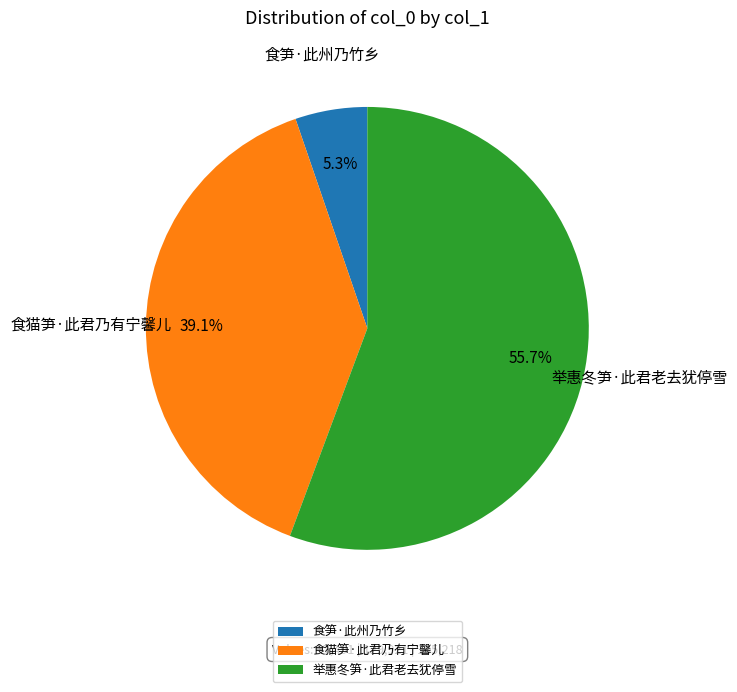

How many slices are in this pie chart?

3